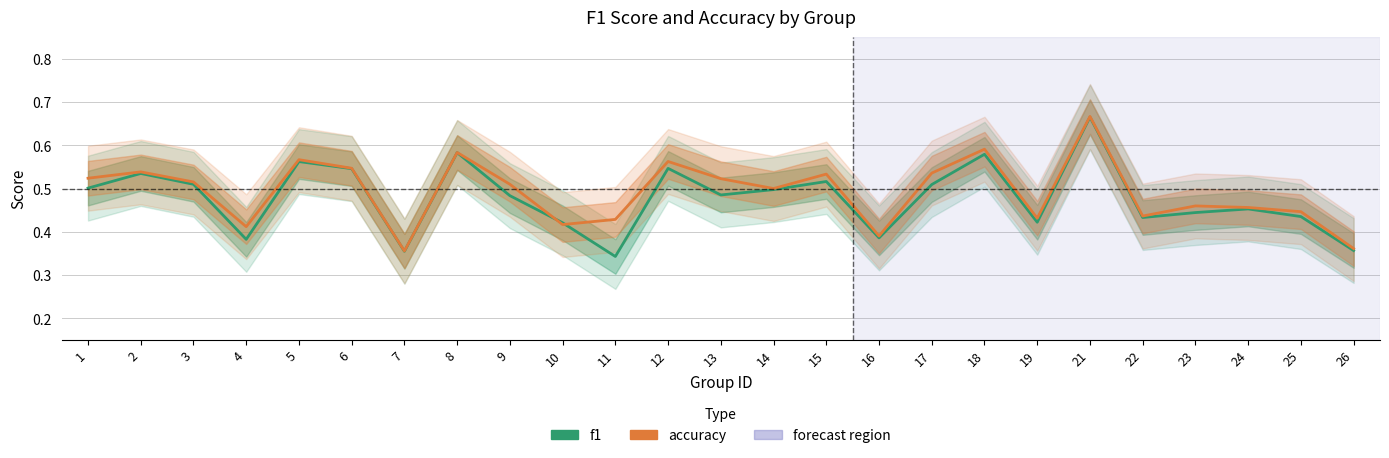

True or false: accuracy and f1 intersect in this chart.

True